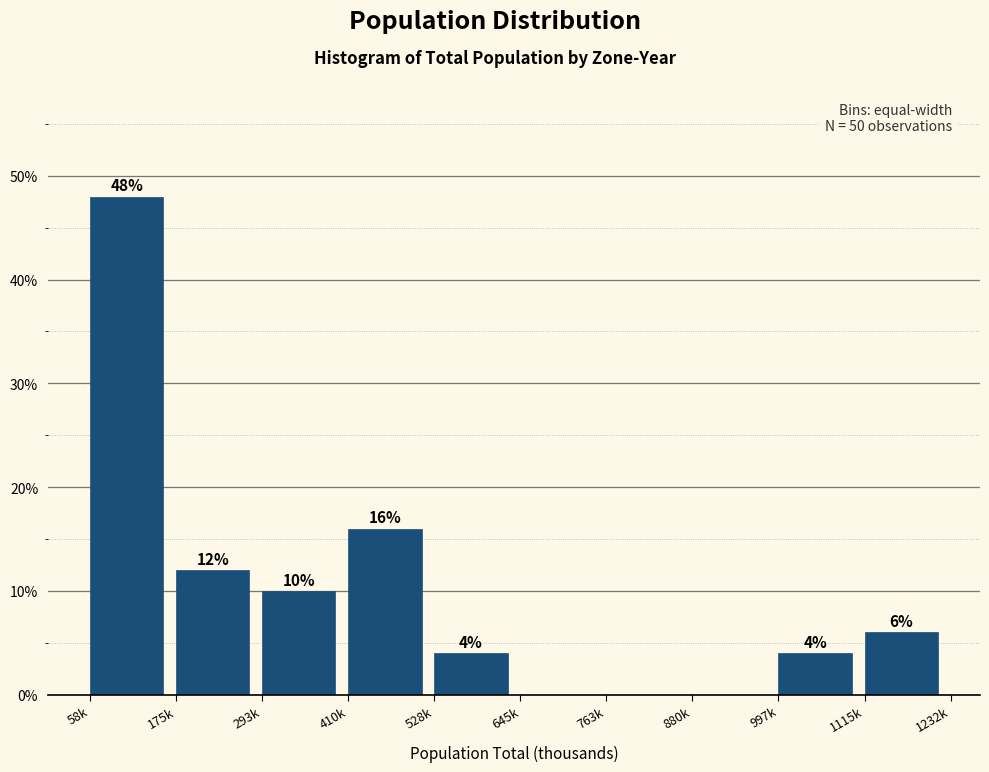

Reading left to right, list all the values displayed in this chart.

58k=48	175k=12	293k=10	410k=16	528k=4	645k=0	763k=0	880k=0	997k=4	1115k=6